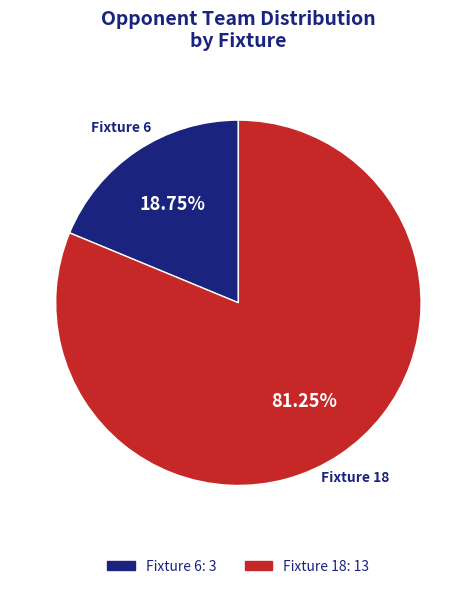

Rank the categories by value from highest to lowest.

Fixture 18, Fixture 6